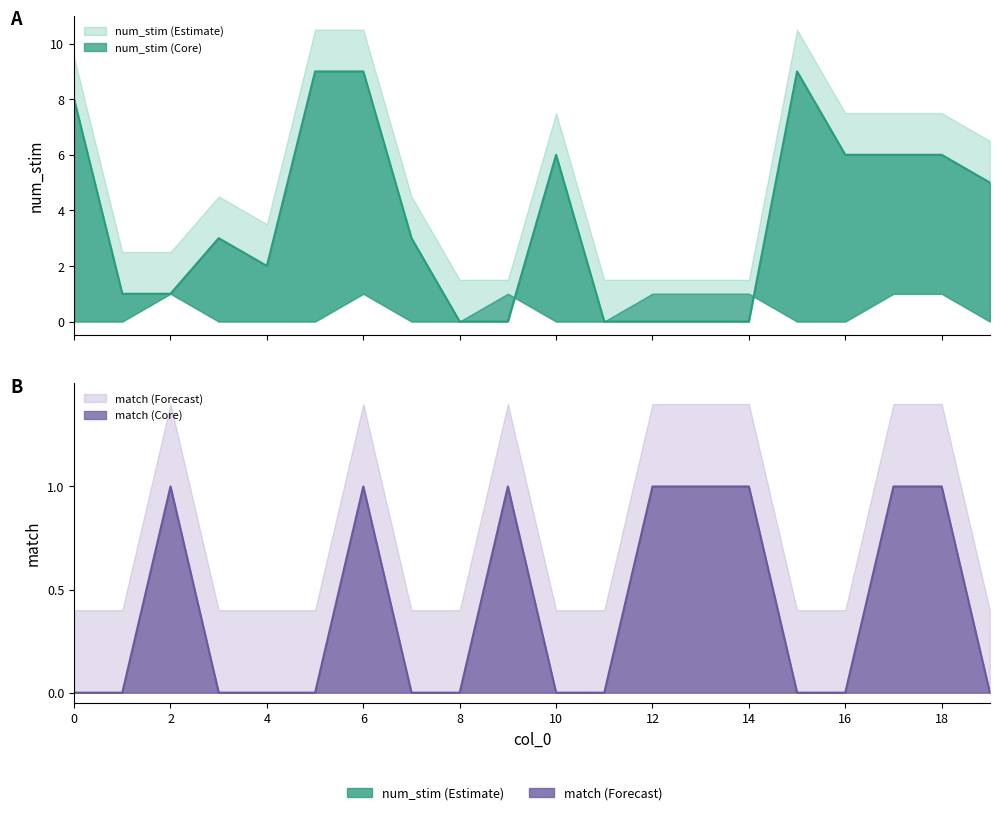

Which series ends up on top after the final intersection of num_stim and match?

num_stim